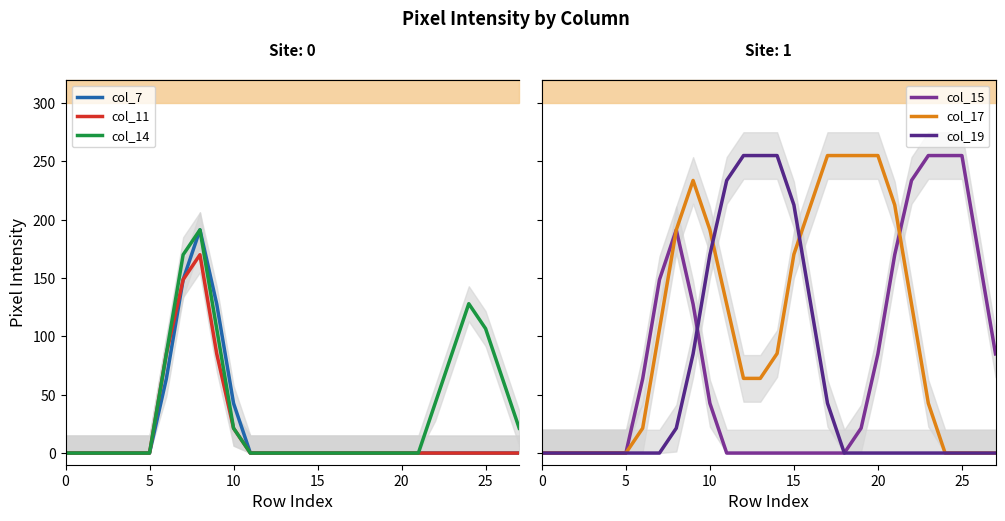

How many positive values does the col_7 series have?

5